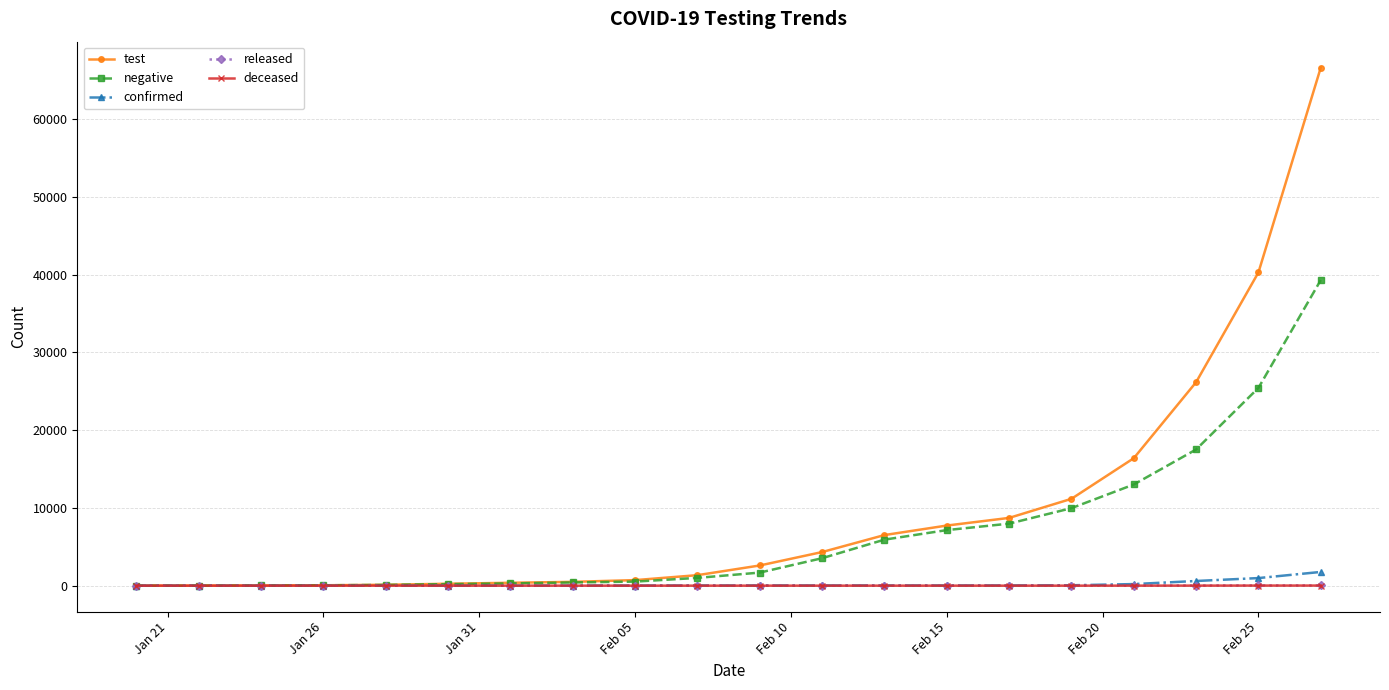

Which series has the largest total across all categories?

test